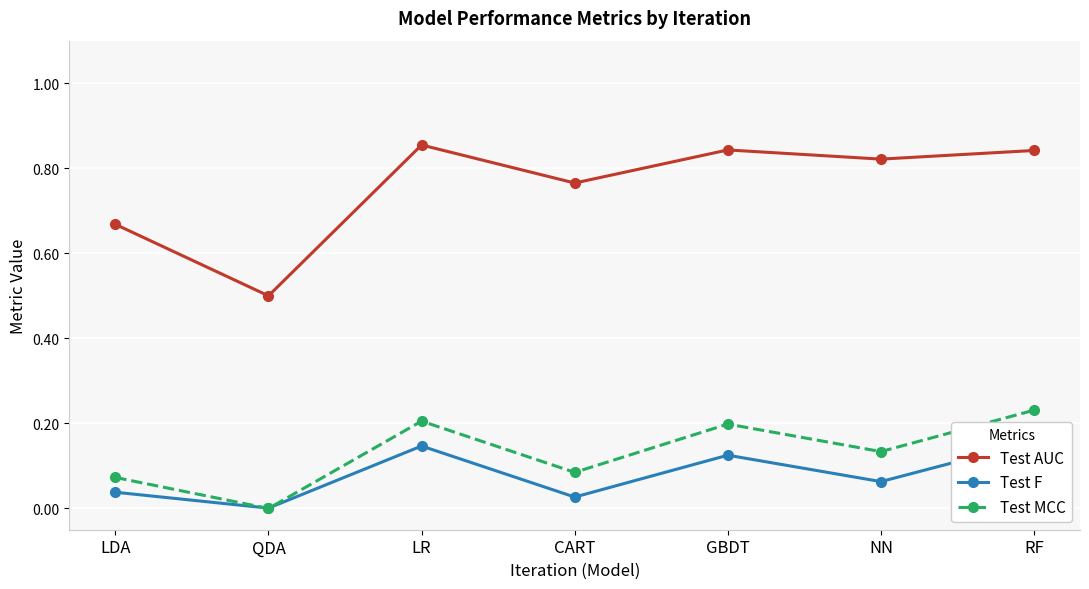

True or false: Test F has a value of 0.0 at QDA.

False